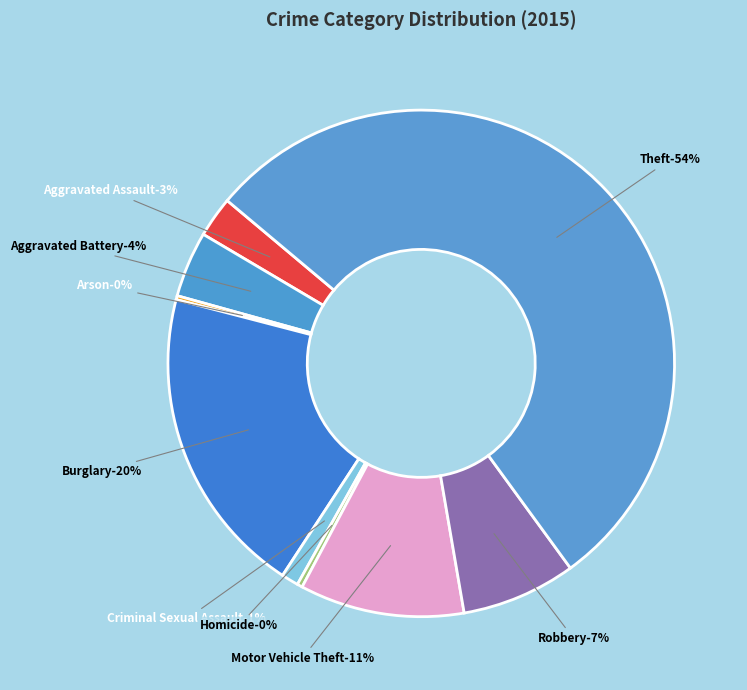

The Theft slice represents 54% of the pie. True or false?

True